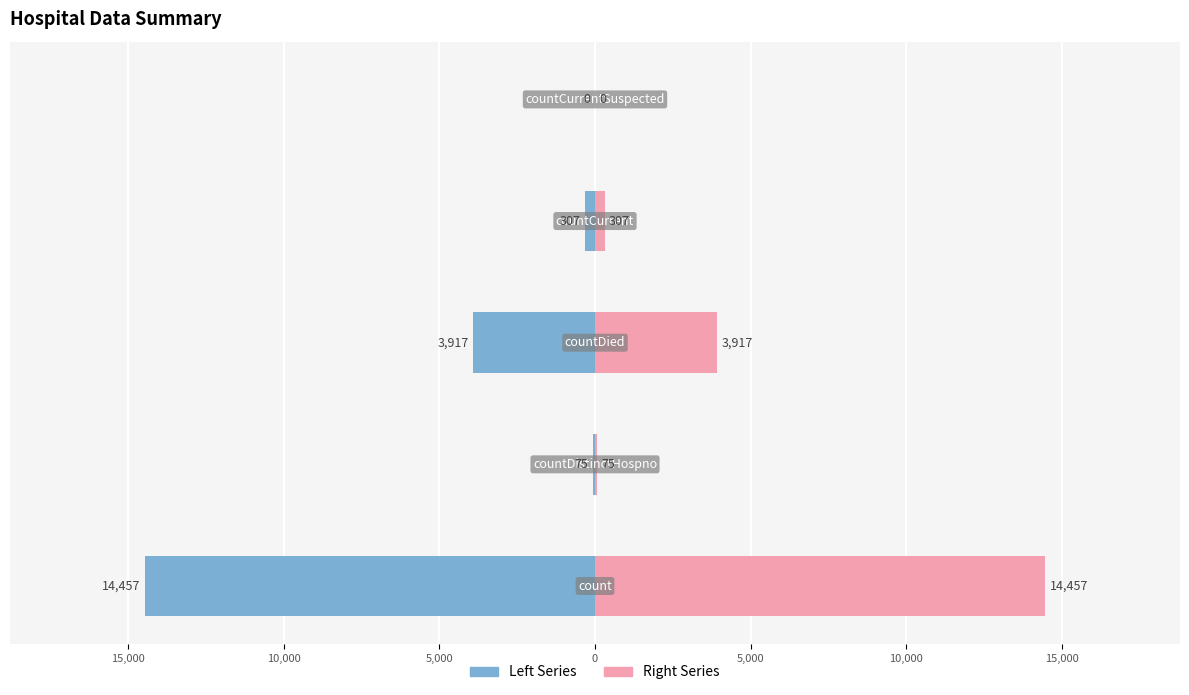

What is the value of the Right bar at the 1st from the left?

14457